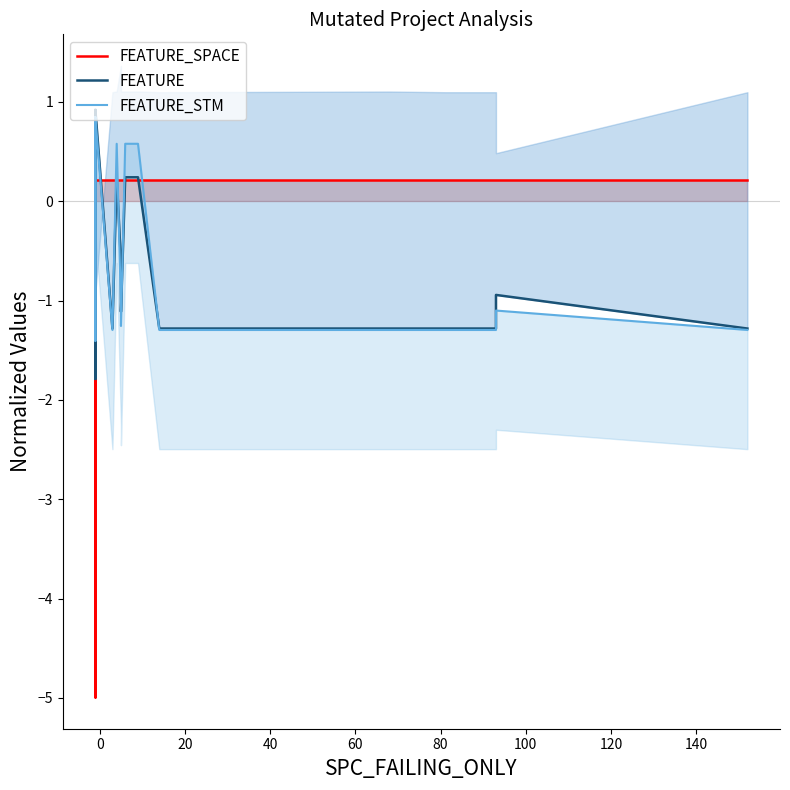

Which series has the largest range (max minus min)?

FEATURE_SPACE